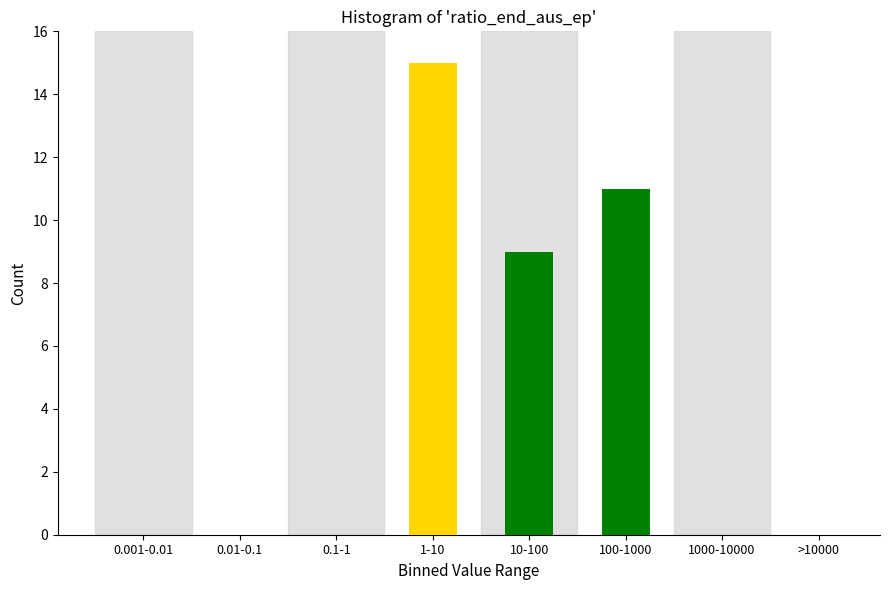

Reading left to right, what are all the values shown in this chart?

0.001-0.01=0	0.01-0.1=0	0.1-1=0	1-10=15	10-100=9	100-1000=11	1000-10000=0	>10000=0